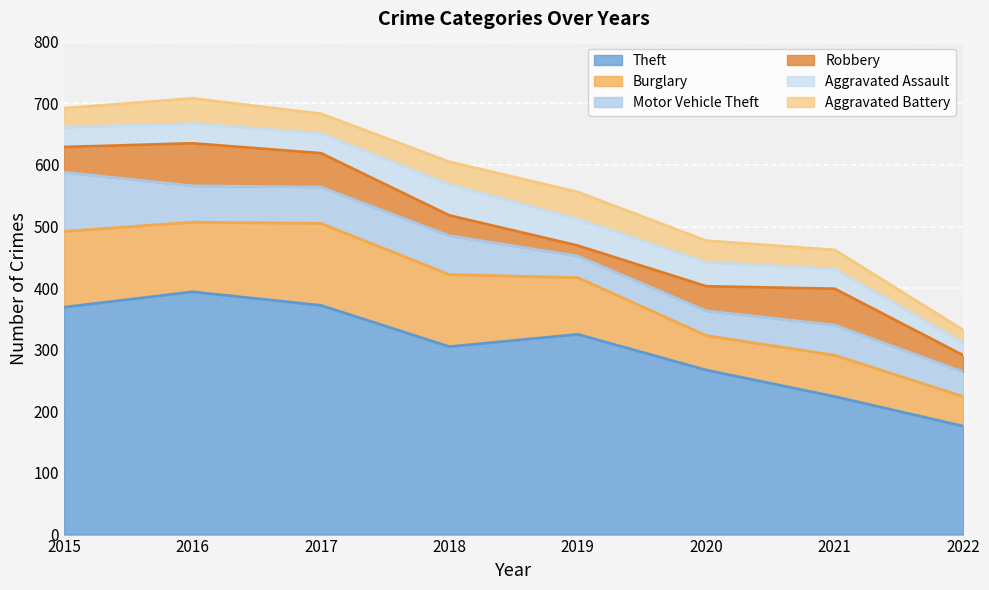

In Aggravated Battery, how many points are higher than both neighbors (excluding endpoints)?

2